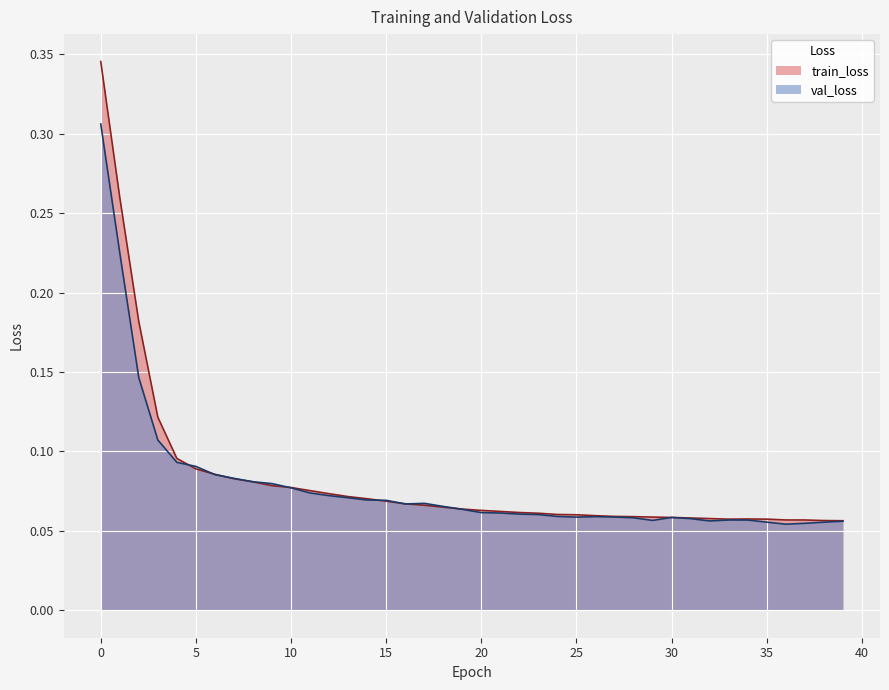

What is the sum of all train_loss values?

3.3